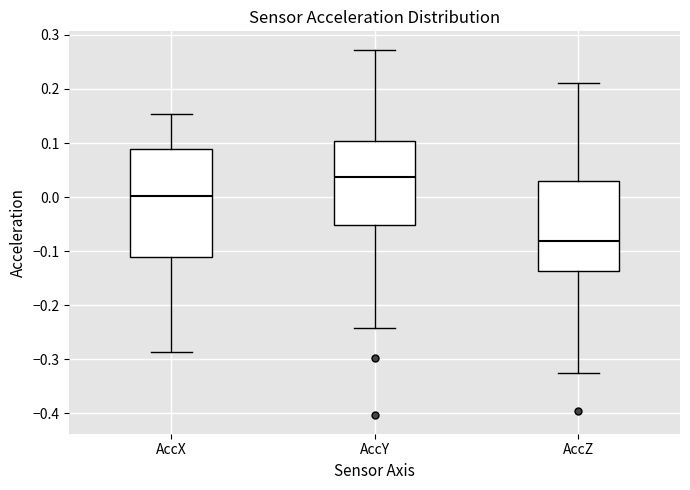

Where does the lower whisker of the box for AccY end on the y-axis? The values are not printed on the chart, so give them approximately, as read against the axis.

-0.24